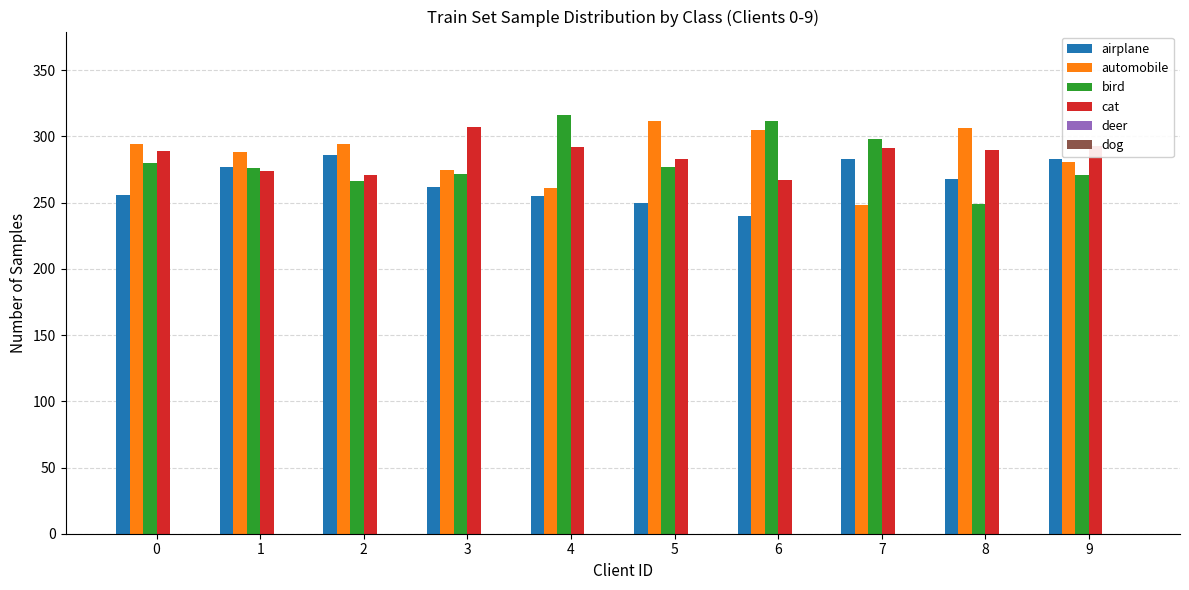

What is the spread (max minus min) of values at 0?

38